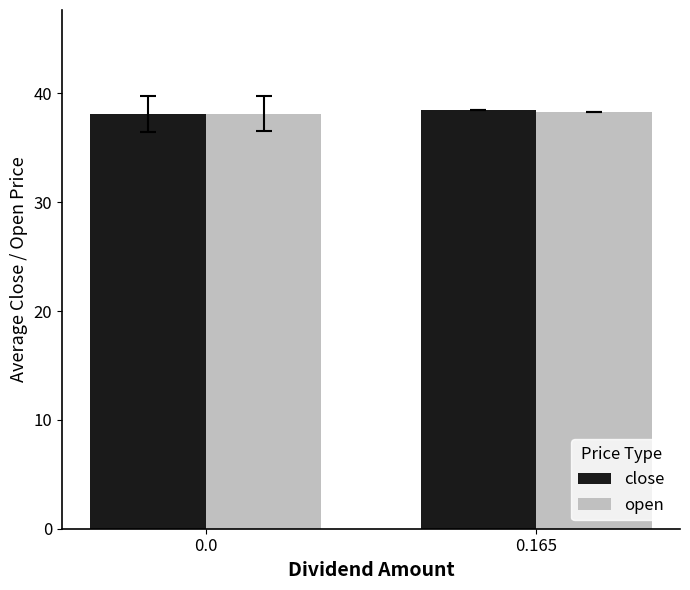

What is the total value across all series at 0.0?

76.2